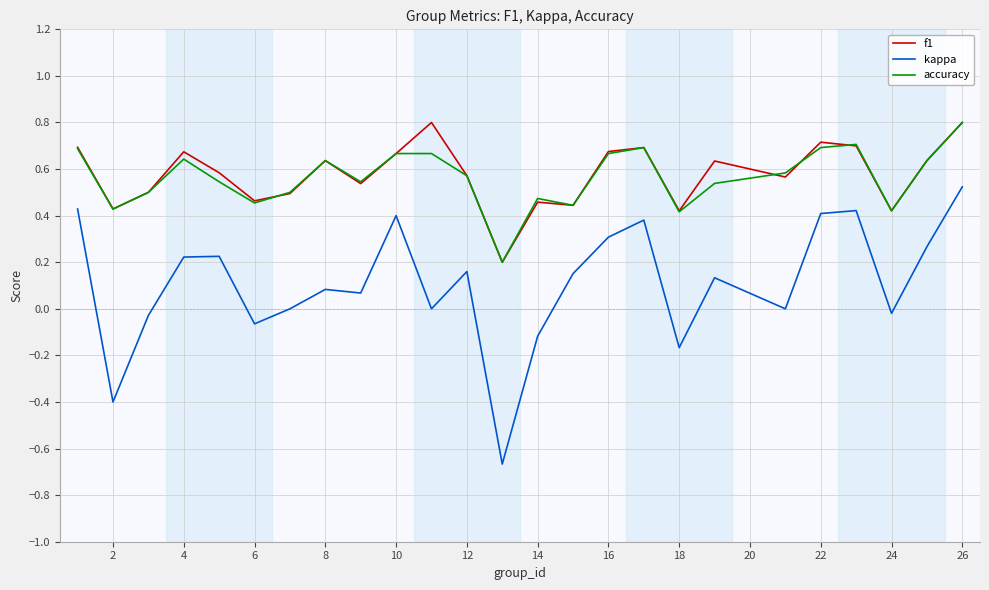

True or false: kappa and f1 cross at least once.

False